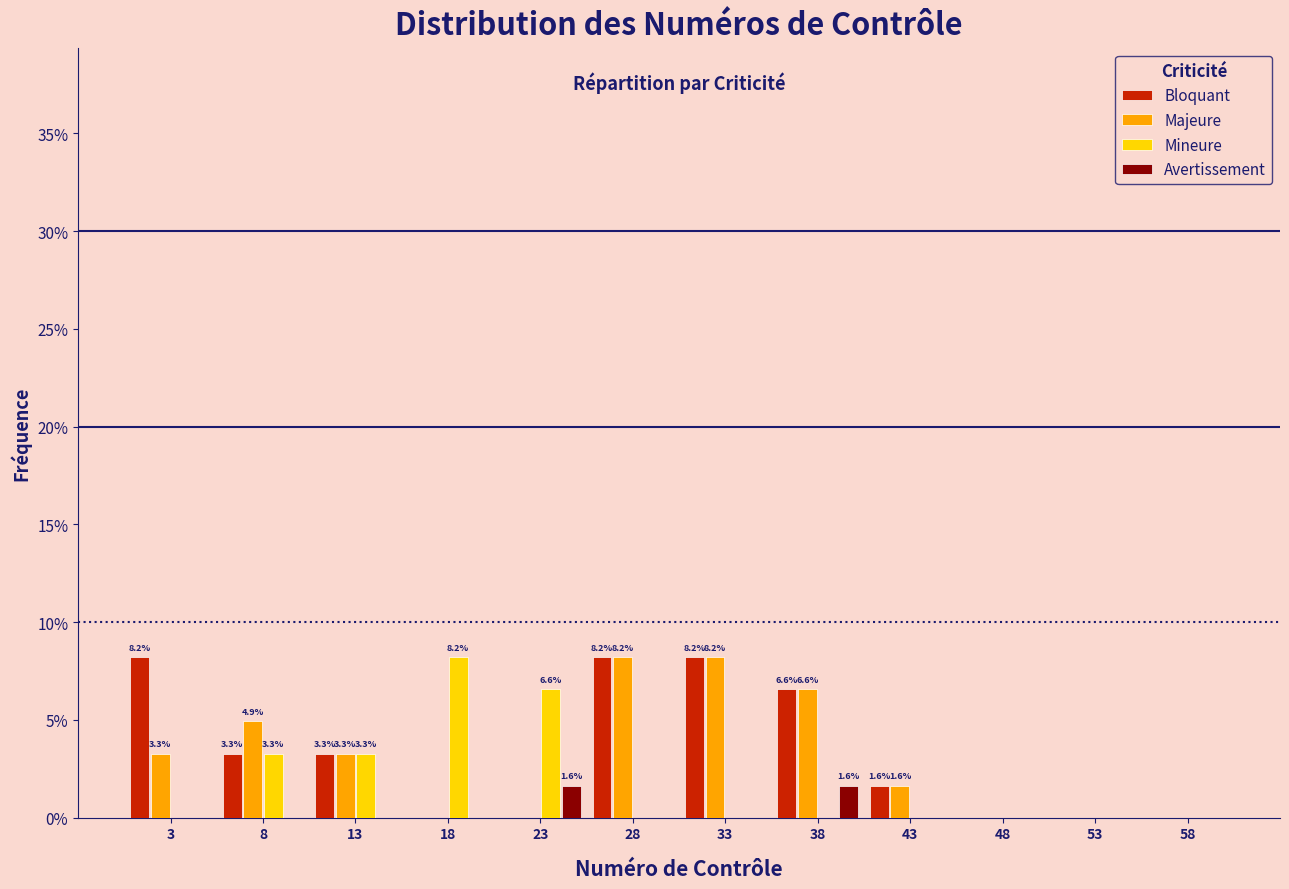

In the Mineure series, which range on the x-axis has the tallest bar?

16 to 21